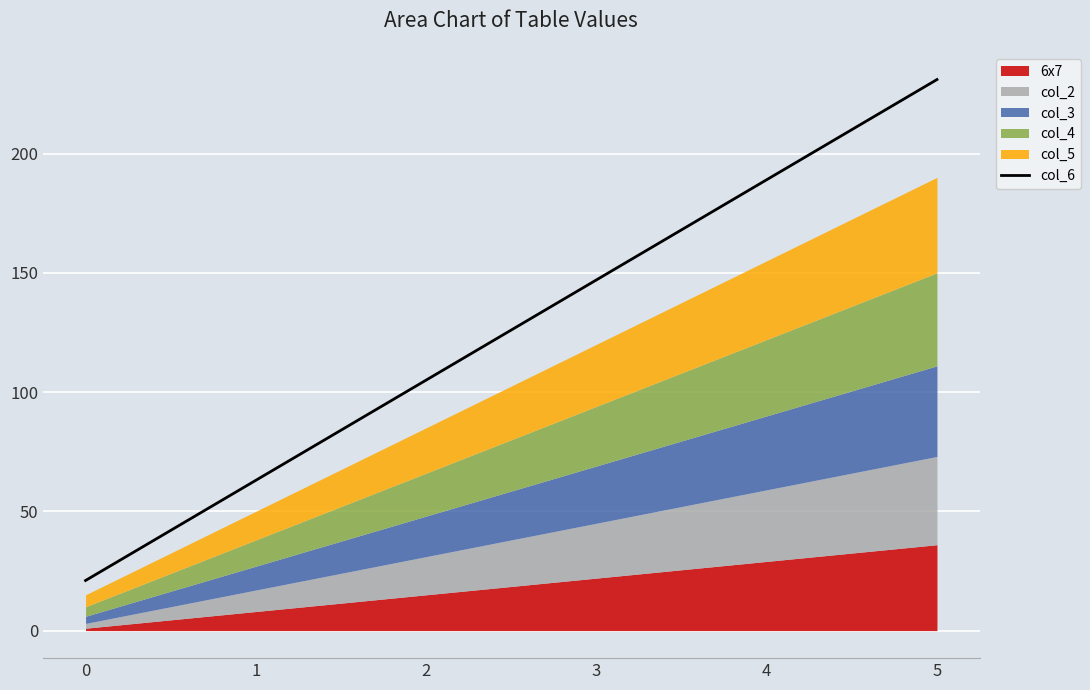

What is the sum of the values at 1 and 4?

252